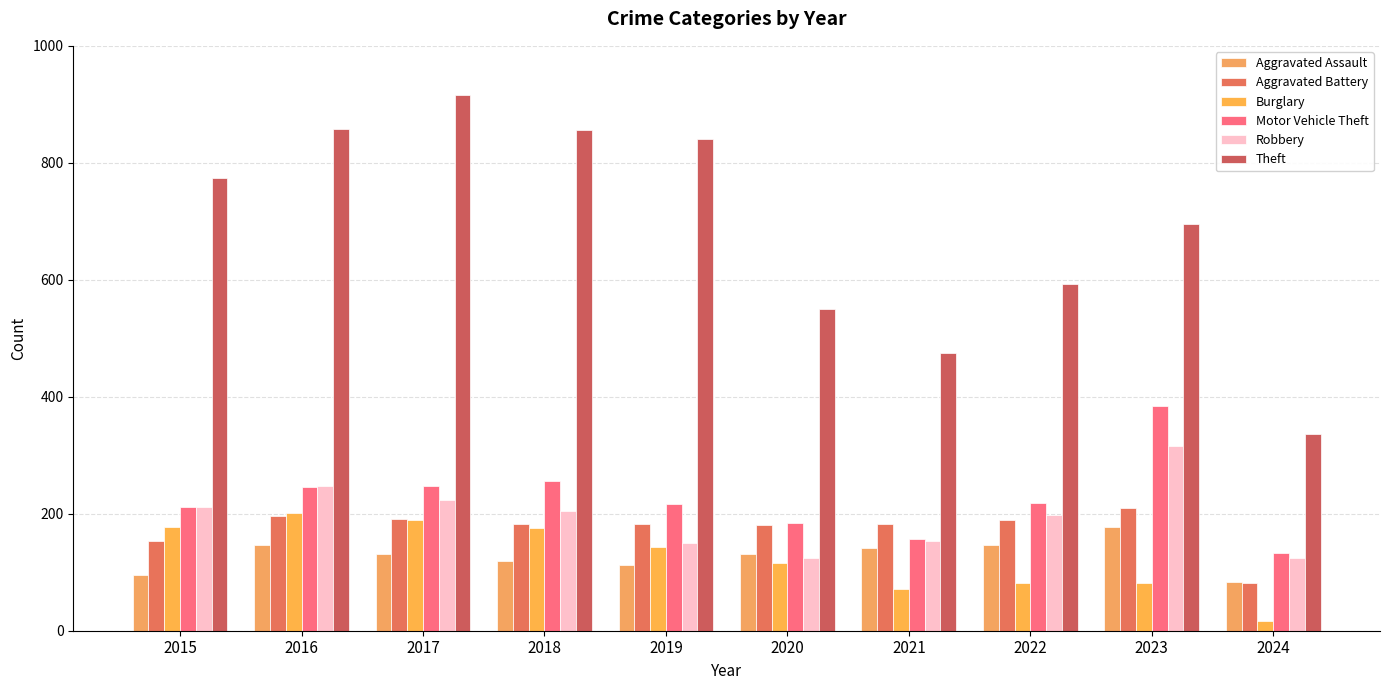

What is the value of the Motor Vehicle Theft bar at the 1st from the left?

211